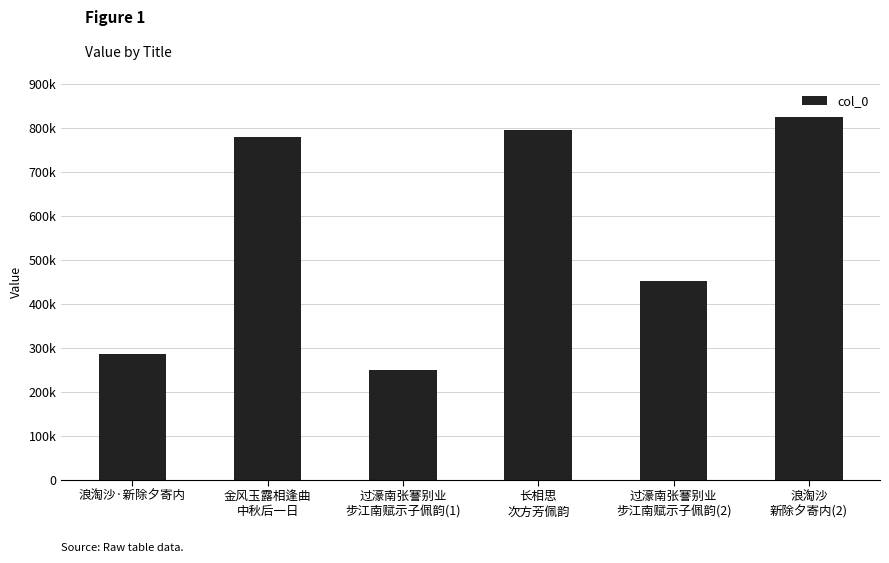

What is the greatest value displayed?

824647